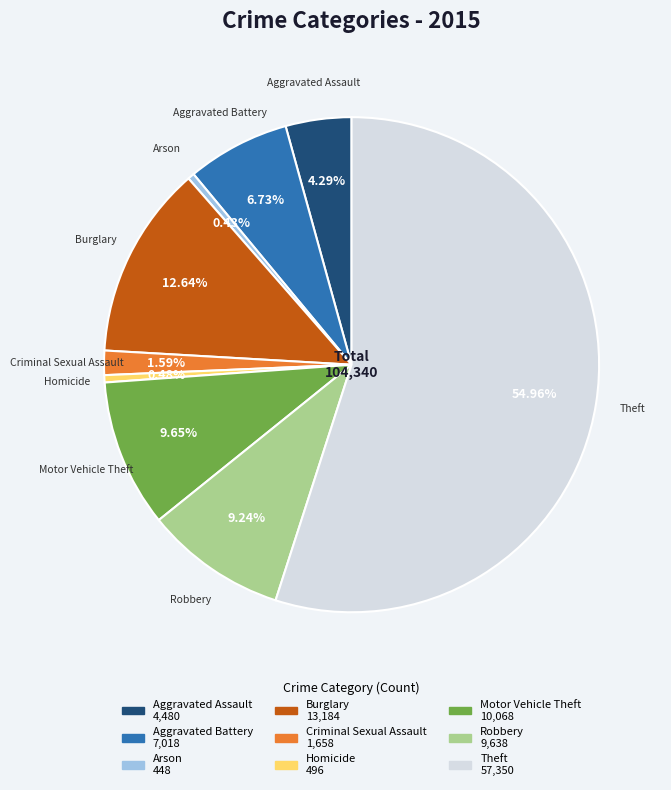

Count the number of slices in the pie.

9